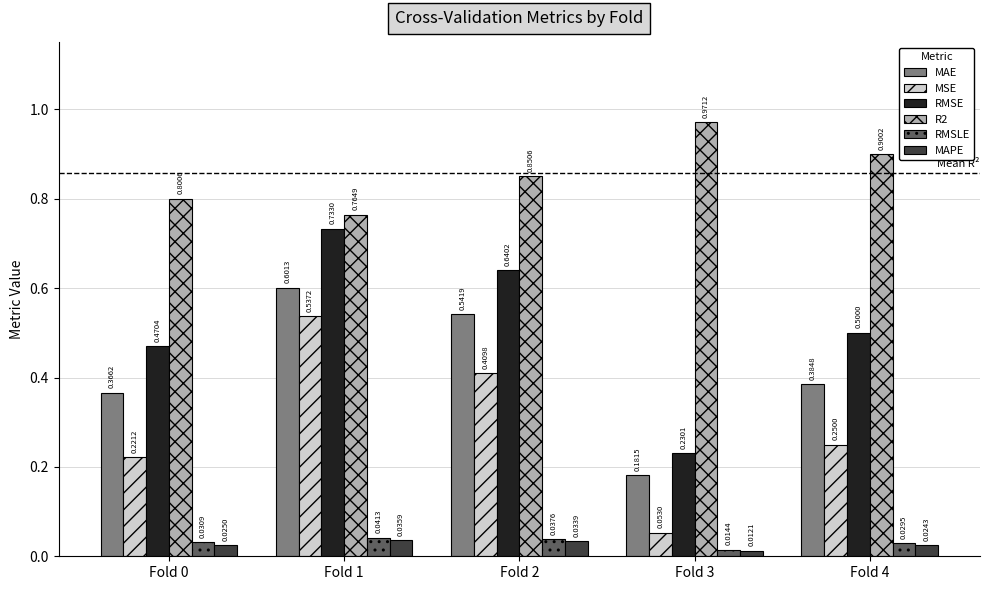

Which series has the largest total across all categories?

R2